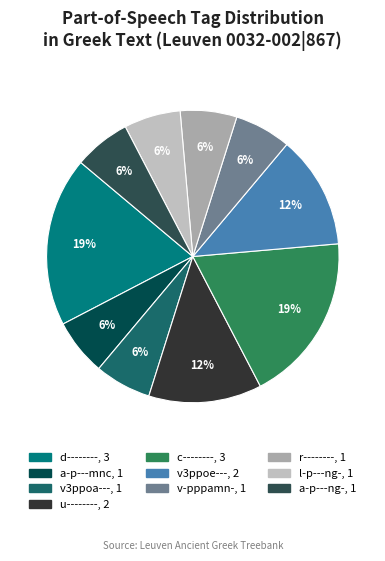

Is it true that r-------- is 1% of the pie?

False